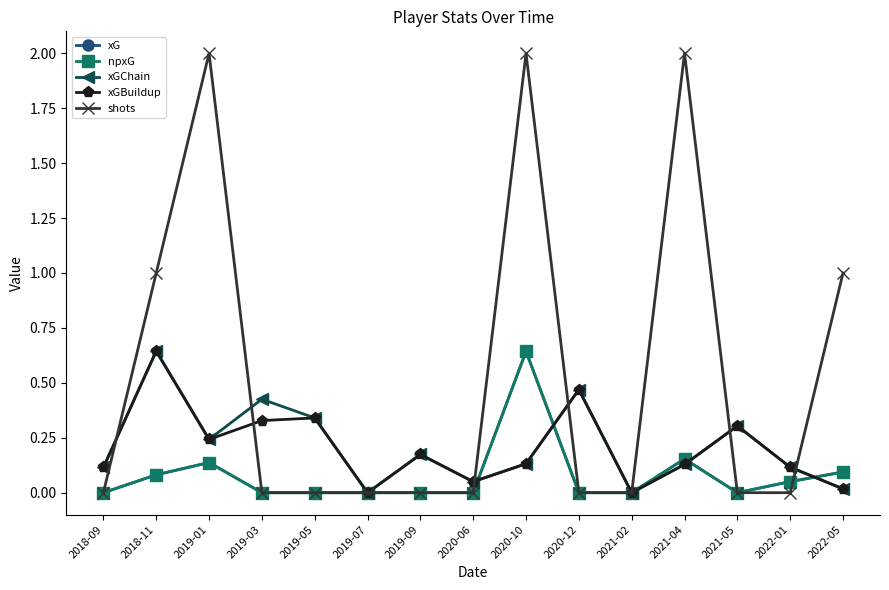

Is it true that shots equals 2.0 at 2019-01?

True